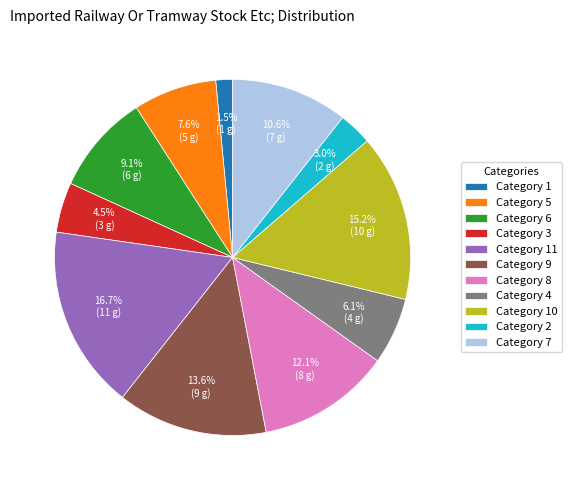

Between Category 7 and Category 9, which is larger?

Category 9